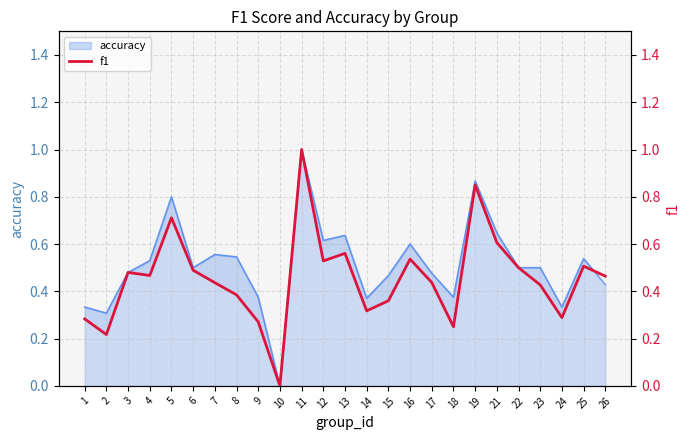

True or false: the data has more than 0 interior local peaks.

True